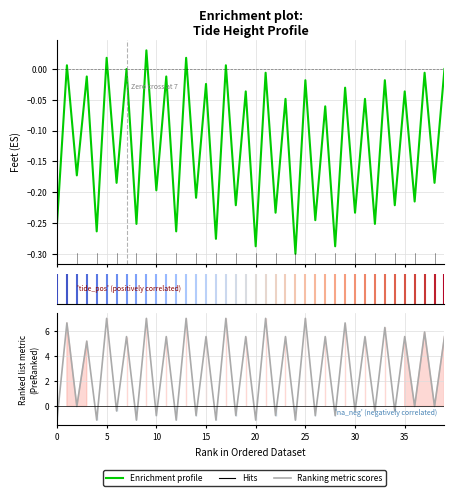

What is the maximum value for Ranking metric scores?

7.0